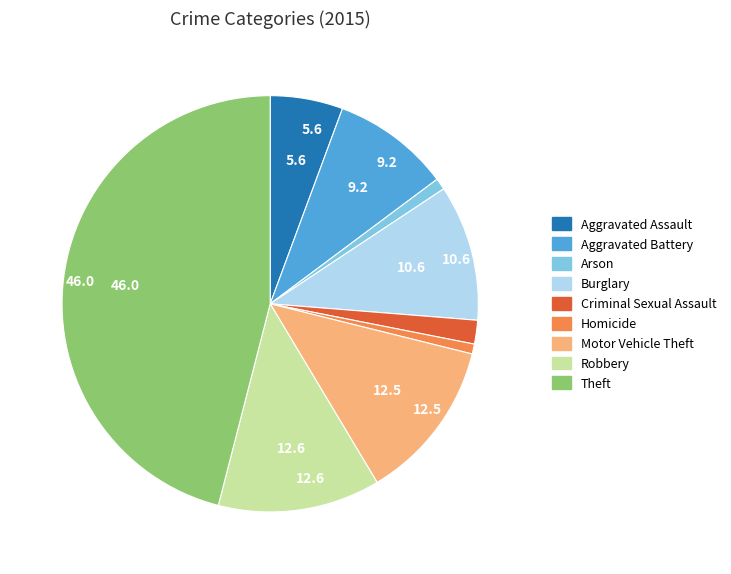

To the nearest percent, what is the average slice percentage?

11%